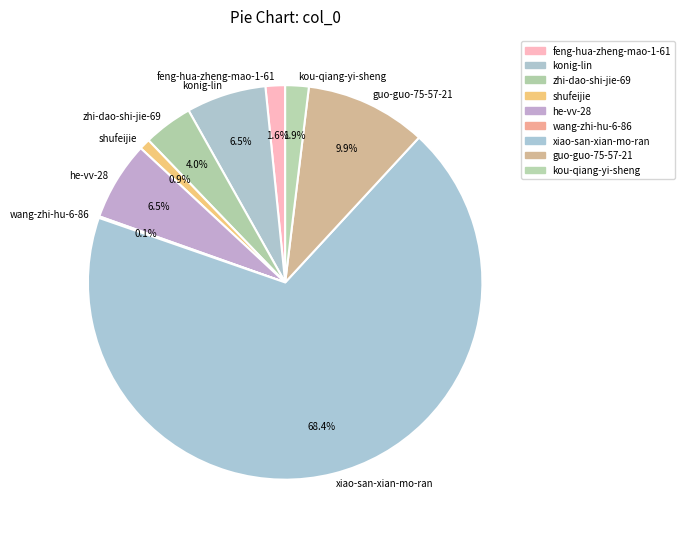

To the nearest percent, what is the combined percentage of he-vv-28 and kou-qiang-yi-sheng?

8%